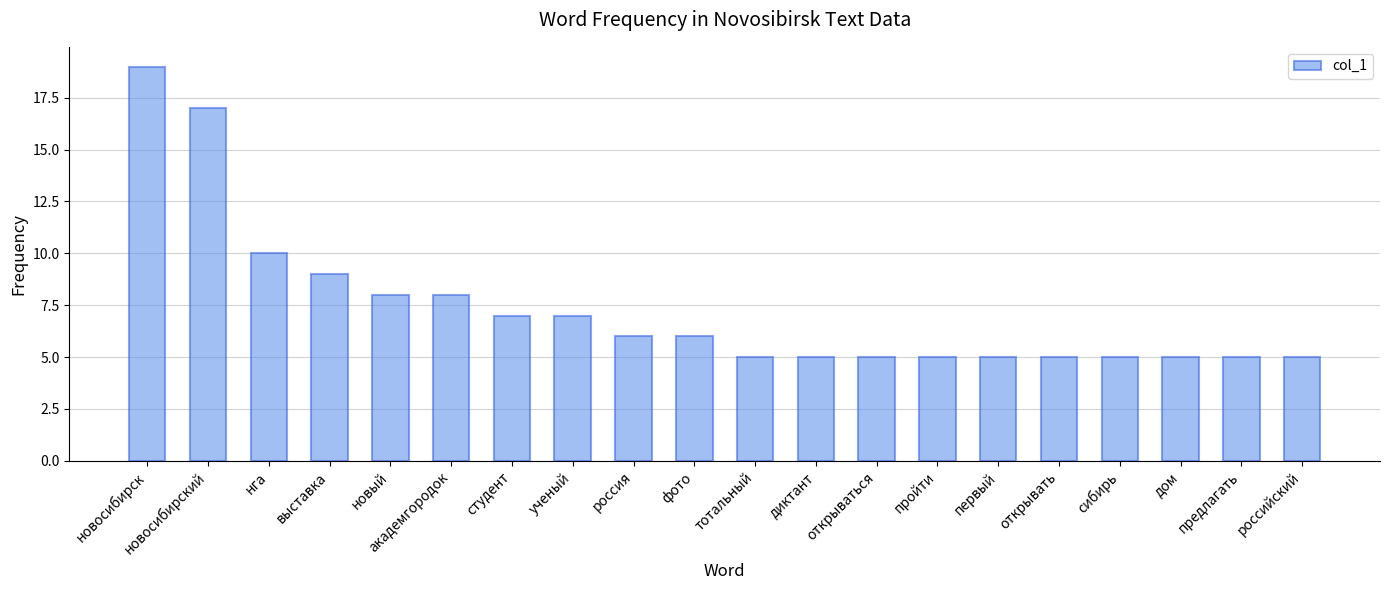

Are the bars grouped side by side (vs. stacked)?

No